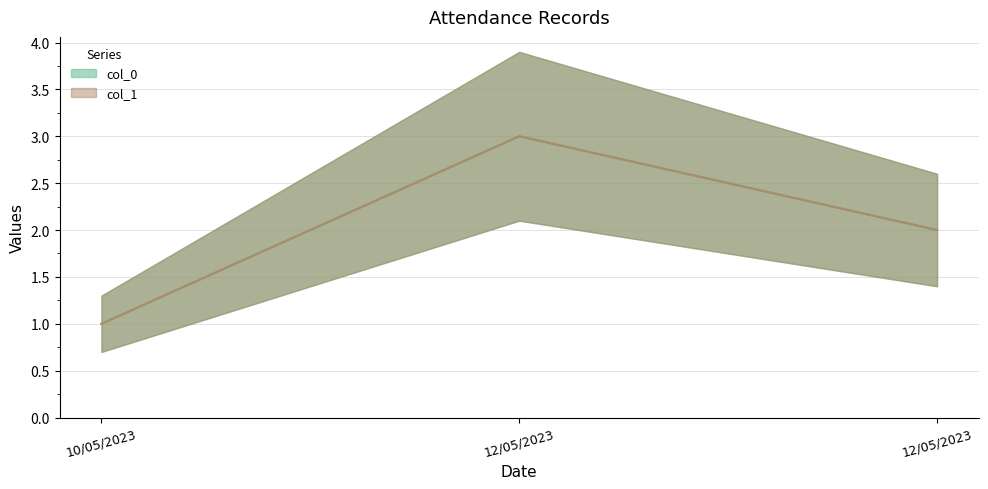

Which label corresponds to the smallest value in the chart?

10/05/2023